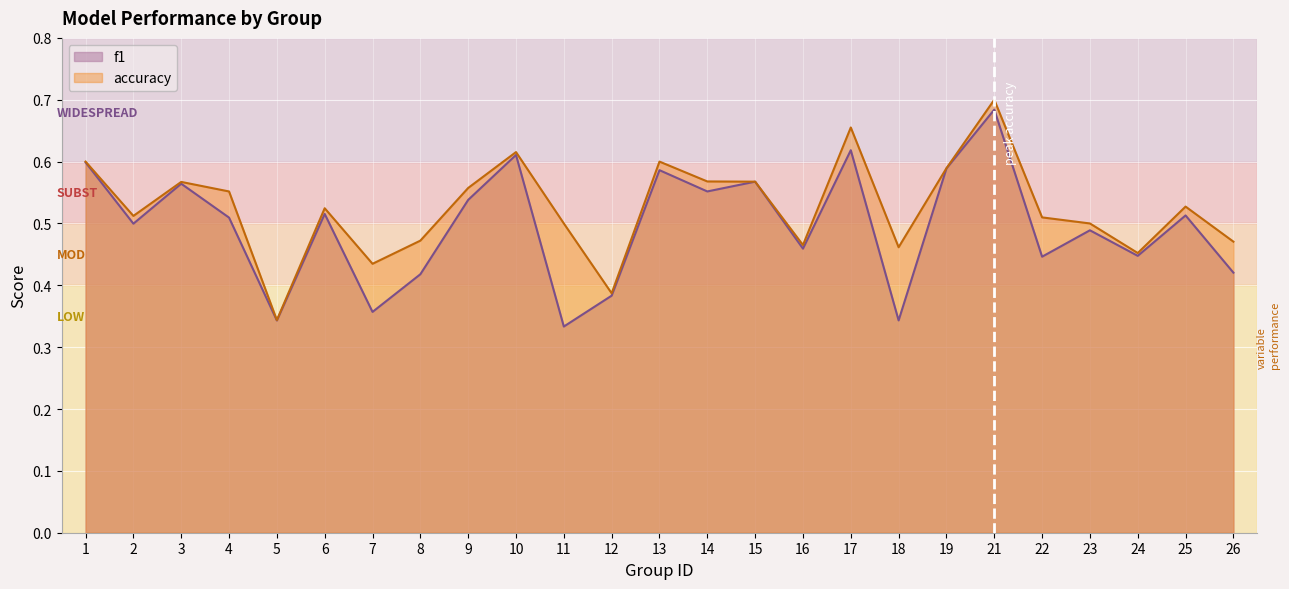

In accuracy, how many points are higher than both neighbors (excluding endpoints)?

7